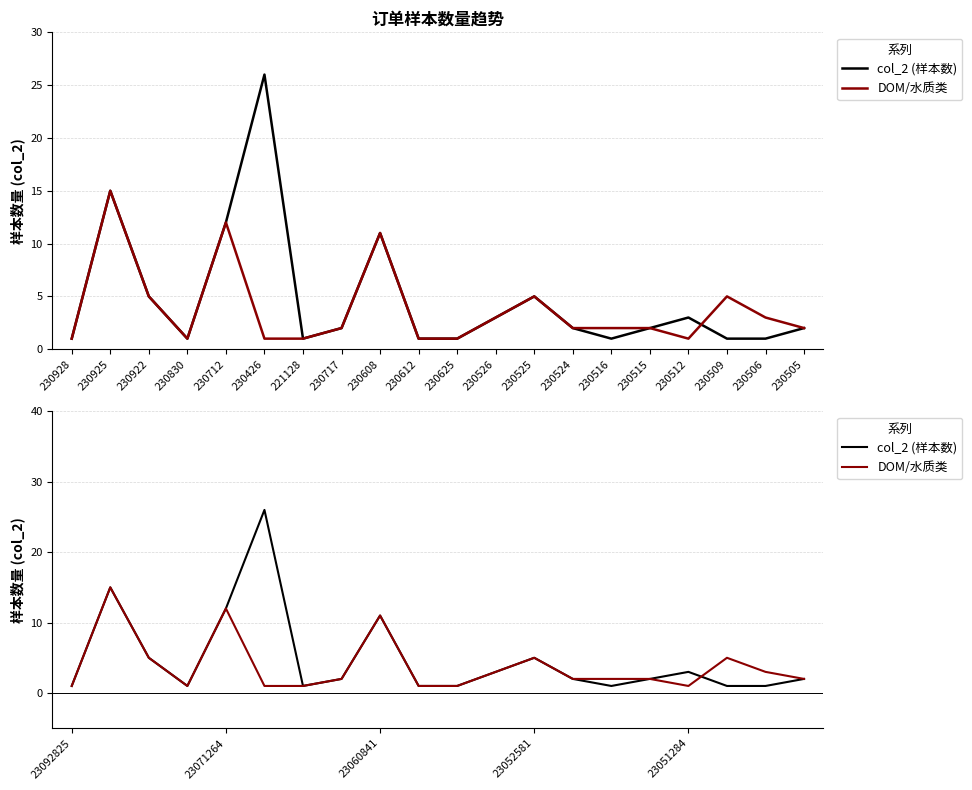

Reading left to right, transcribe all the data shown in this chart.

col_2 (样本数): 1	15	5	1	12	26	1	2	11	1	1	3	5	2	1	2	3	1	1	2
DOM/水质类: 1	15	5	1	12	1	1	2	11	1	1	3	5	2	2	2	1	5	3	2